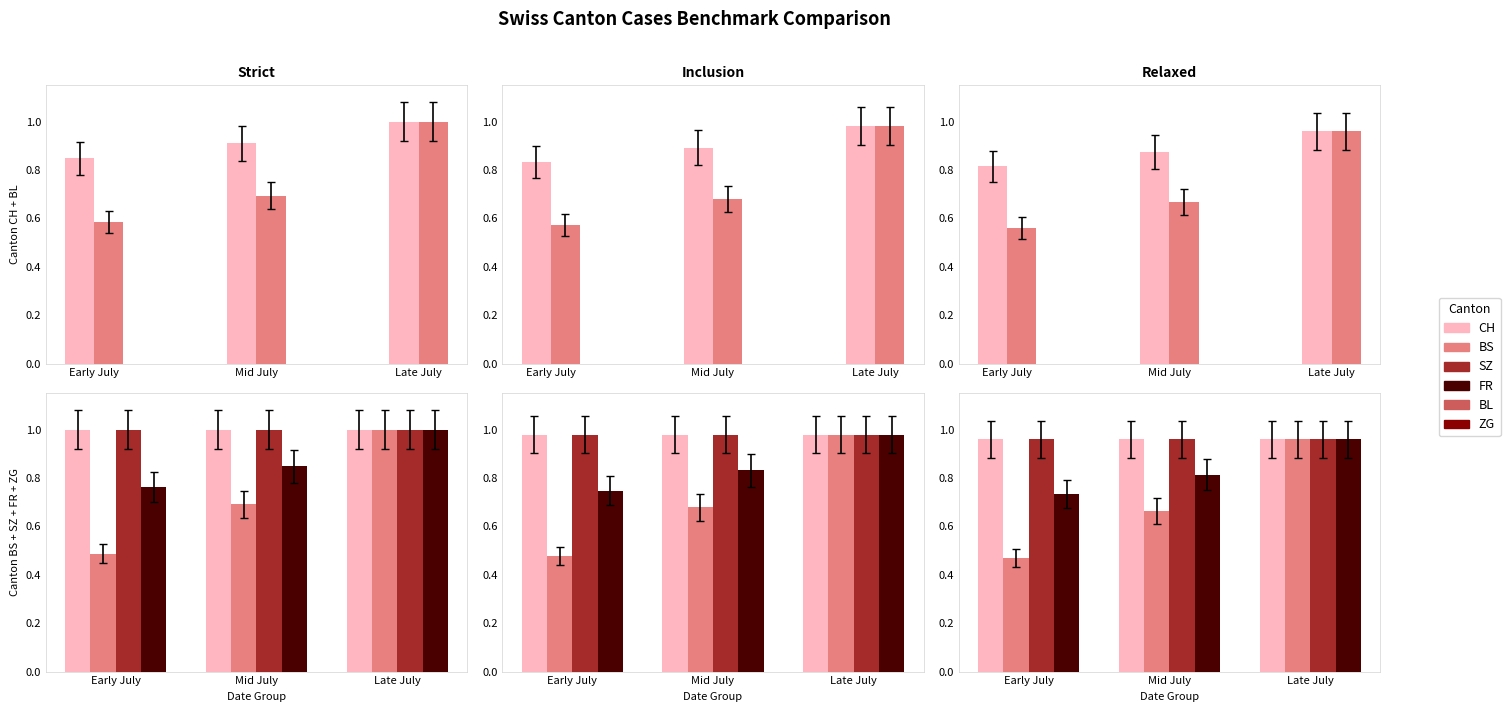

Which series has the widest spread of values?

SZ